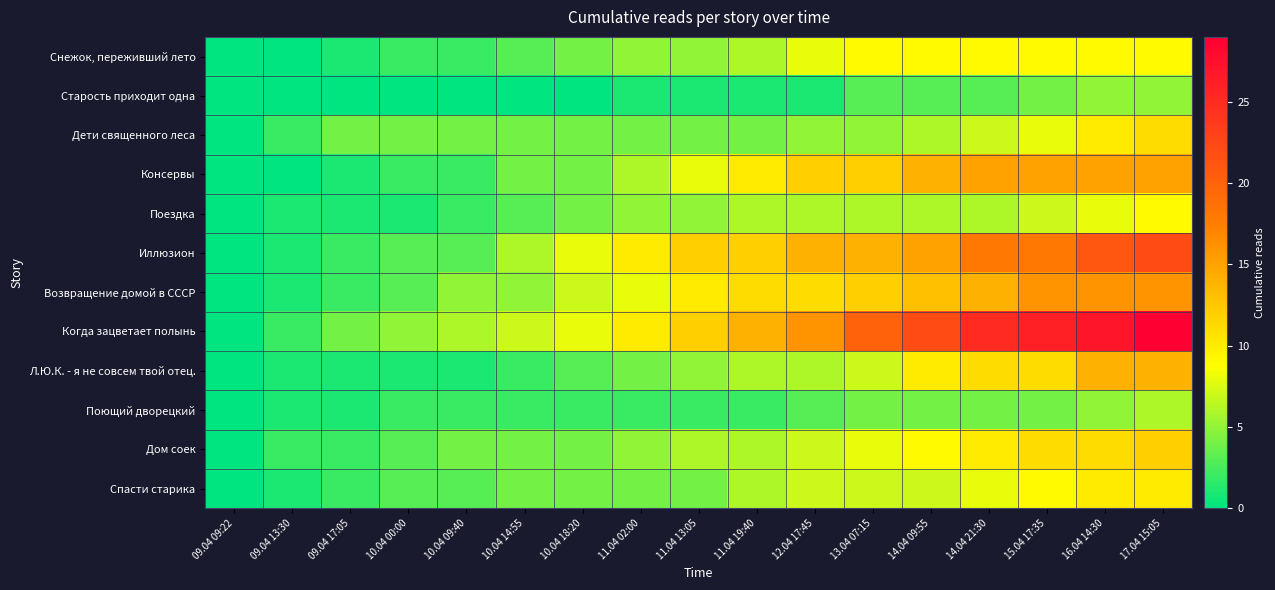

Reading left to right, what are all the values shown in this chart?

Снежок, переживший лето: 09.04 09:22=0	09.04 13:30=0	09.04 17:05=1	10.04 00:00=2	10.04 09:40=2	10.04 14:55=3	10.04 18:20=4	11.04 02:00=5	11.04 13:05=5	11.04 19:40=6	12.04 17:45=8	13.04 07:15=9	14.04 09:55=9	14.04 21:30=9	15.04 17:35=9	16.04 14:30=9	17.04 15:05=9
Старость приходит одна: 09.04 09:22=0	09.04 13:30=0	09.04 17:05=0	10.04 00:00=0	10.04 09:40=0	10.04 14:55=0	10.04 18:20=0	11.04 02:00=1	11.04 13:05=1	11.04 19:40=1	12.04 17:45=1	13.04 07:15=3	14.04 09:55=3	14.04 21:30=3	15.04 17:35=4	16.04 14:30=5	17.04 15:05=5
Дети священного леса: 09.04 09:22=0	09.04 13:30=2	09.04 17:05=4	10.04 00:00=4	10.04 09:40=4	10.04 14:55=4	10.04 18:20=4	11.04 02:00=4	11.04 13:05=4	11.04 19:40=4	12.04 17:45=5	13.04 07:15=5	14.04 09:55=6	14.04 21:30=7	15.04 17:35=8	16.04 14:30=10	17.04 15:05=11
Консервы: 09.04 09:22=0	09.04 13:30=0	09.04 17:05=1	10.04 00:00=2	10.04 09:40=2	10.04 14:55=4	10.04 18:20=4	11.04 02:00=6	11.04 13:05=8	11.04 19:40=10	12.04 17:45=12	13.04 07:15=12	14.04 09:55=14	14.04 21:30=15	15.04 17:35=15	16.04 14:30=15	17.04 15:05=15
Поездка: 09.04 09:22=0	09.04 13:30=1	09.04 17:05=1	10.04 00:00=1	10.04 09:40=2	10.04 14:55=3	10.04 18:20=4	11.04 02:00=5	11.04 13:05=5	11.04 19:40=6	12.04 17:45=6	13.04 07:15=6	14.04 09:55=6	14.04 21:30=6	15.04 17:35=7	16.04 14:30=8	17.04 15:05=9
Иллюзион: 09.04 09:22=0	09.04 13:30=1	09.04 17:05=2	10.04 00:00=3	10.04 09:40=3	10.04 14:55=6	10.04 18:20=8	11.04 02:00=10	11.04 13:05=12	11.04 19:40=12	12.04 17:45=14	13.04 07:15=14	14.04 09:55=15	14.04 21:30=18	15.04 17:35=18	16.04 14:30=21	17.04 15:05=22
Возвращение домой в СССР: 09.04 09:22=0	09.04 13:30=1	09.04 17:05=2	10.04 00:00=3	10.04 09:40=5	10.04 14:55=5	10.04 18:20=7	11.04 02:00=8	11.04 13:05=10	11.04 19:40=11	12.04 17:45=11	13.04 07:15=12	14.04 09:55=13	14.04 21:30=14	15.04 17:35=16	16.04 14:30=16	17.04 15:05=16
Когда зацветает полынь: 09.04 09:22=0	09.04 13:30=2	09.04 17:05=4	10.04 00:00=5	10.04 09:40=6	10.04 14:55=7	10.04 18:20=8	11.04 02:00=10	11.04 13:05=12	11.04 19:40=14	12.04 17:45=16	13.04 07:15=20	14.04 09:55=22	14.04 21:30=25	15.04 17:35=26	16.04 14:30=27	17.04 15:05=29
Л.Ю.К. - я не совсем твой отец.: 09.04 09:22=0	09.04 13:30=1	09.04 17:05=1	10.04 00:00=1	10.04 09:40=1	10.04 14:55=2	10.04 18:20=3	11.04 02:00=4	11.04 13:05=5	11.04 19:40=6	12.04 17:45=6	13.04 07:15=7	14.04 09:55=10	14.04 21:30=11	15.04 17:35=11	16.04 14:30=14	17.04 15:05=14
Поющий дворецкий: 09.04 09:22=0	09.04 13:30=1	09.04 17:05=1	10.04 00:00=2	10.04 09:40=2	10.04 14:55=2	10.04 18:20=2	11.04 02:00=2	11.04 13:05=2	11.04 19:40=2	12.04 17:45=3	13.04 07:15=4	14.04 09:55=4	14.04 21:30=4	15.04 17:35=4	16.04 14:30=5	17.04 15:05=6
Дом соек: 09.04 09:22=0	09.04 13:30=2	09.04 17:05=2	10.04 00:00=3	10.04 09:40=4	10.04 14:55=4	10.04 18:20=4	11.04 02:00=5	11.04 13:05=6	11.04 19:40=6	12.04 17:45=7	13.04 07:15=8	14.04 09:55=9	14.04 21:30=10	15.04 17:35=11	16.04 14:30=11	17.04 15:05=12
Спасти старика: 09.04 09:22=0	09.04 13:30=1	09.04 17:05=2	10.04 00:00=3	10.04 09:40=3	10.04 14:55=4	10.04 18:20=4	11.04 02:00=4	11.04 13:05=4	11.04 19:40=6	12.04 17:45=7	13.04 07:15=7	14.04 09:55=7	14.04 21:30=8	15.04 17:35=9	16.04 14:30=10	17.04 15:05=10